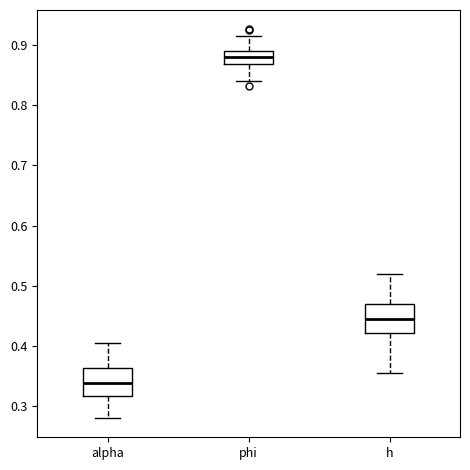

Where is the upper edge of the box for alpha on the y-axis? The values are not printed on the chart, so give them approximately, as read against the axis.

0.36